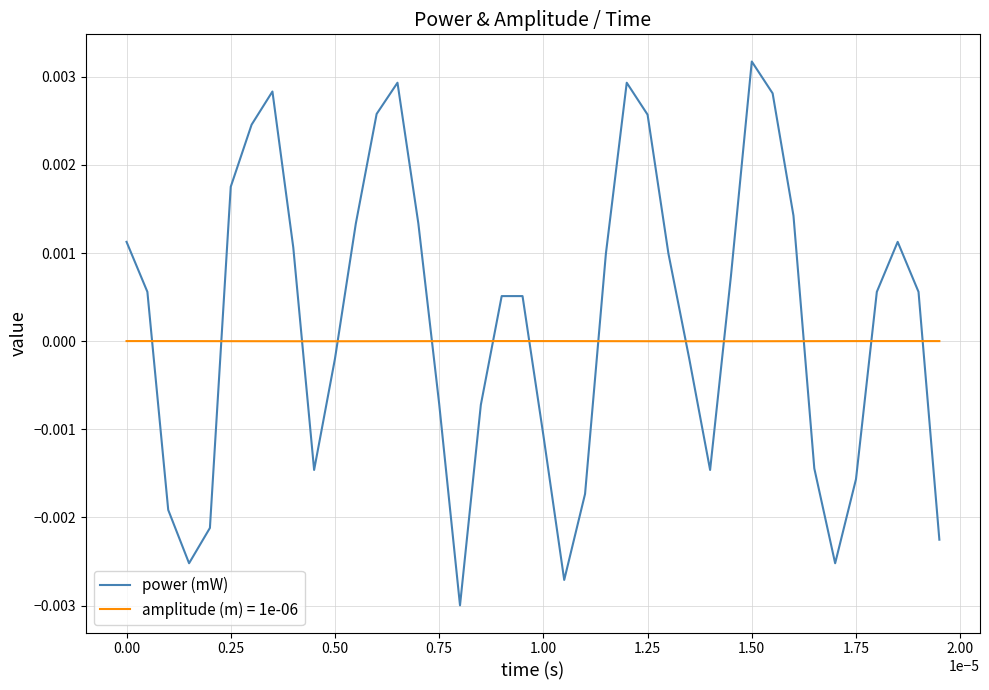

Which series has the widest spread of values?

power (mW)